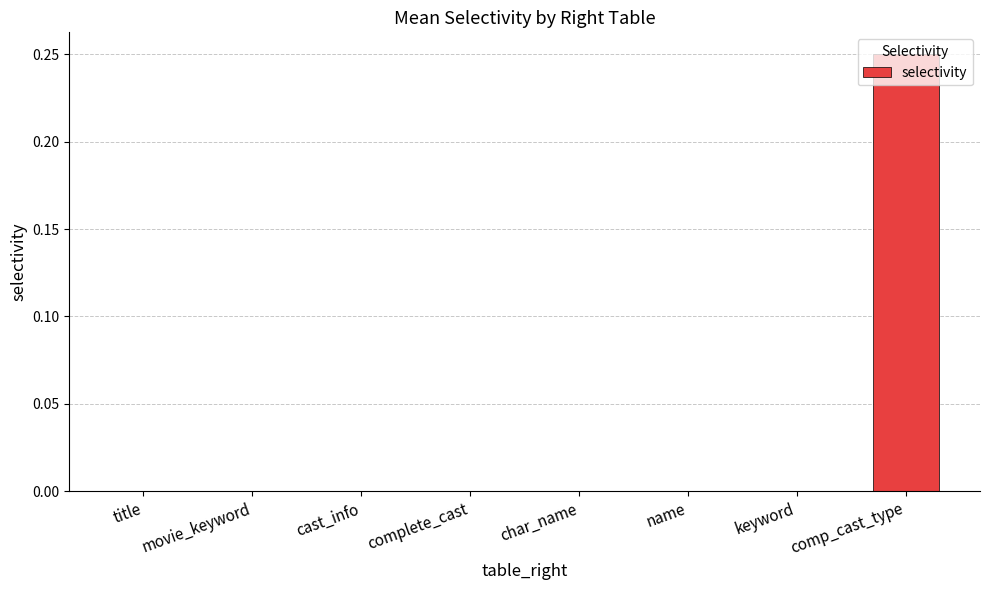

The chart shows a value of 0.0 at movie_keyword. True or false?

True